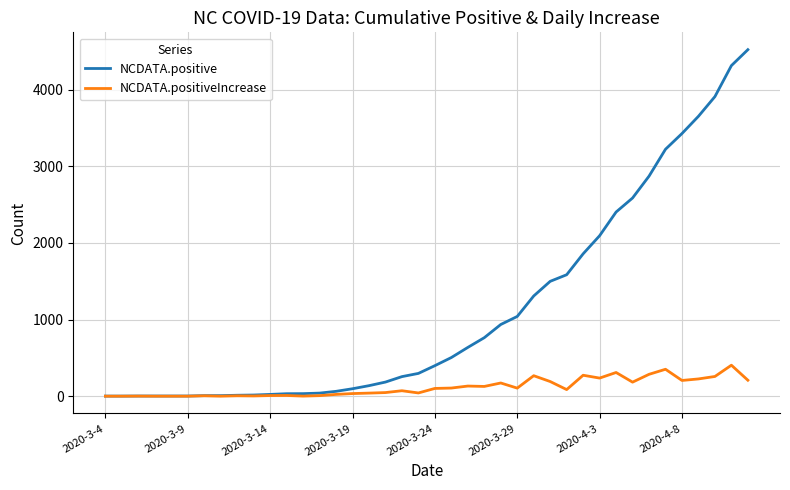

Which series has the largest total across all categories?

NCDATA.positive